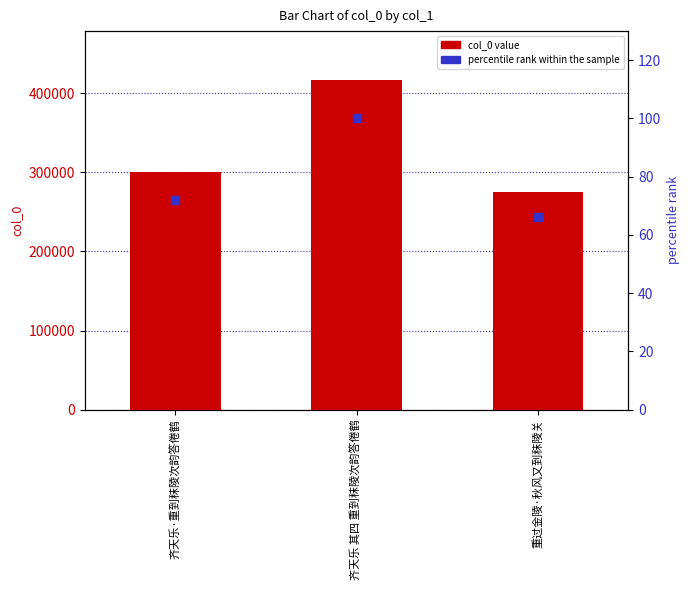

What is the total value across all series at 重过金陵·秋风又到秣陵关?

275779.2